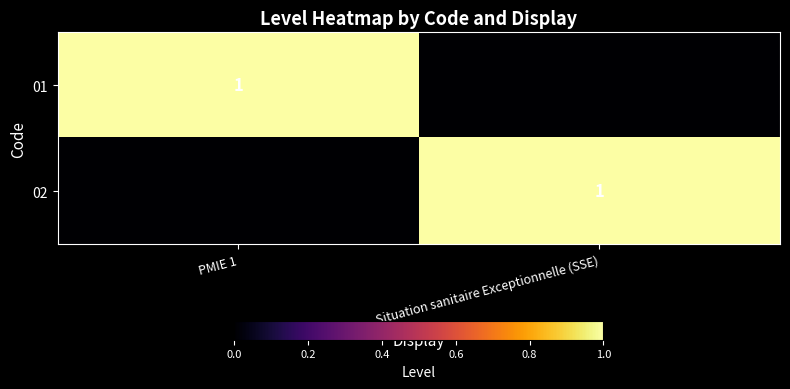

The value of 02 at Situation sanitaire Exceptionnelle (SSE) is 1. True or false?

True